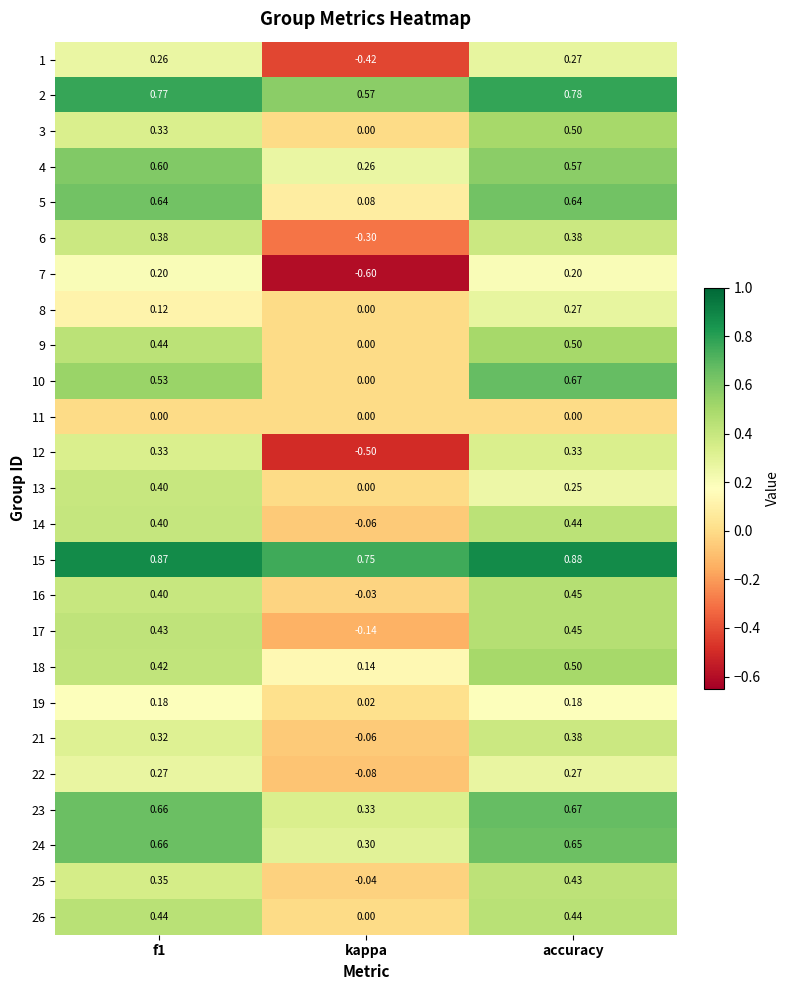

Is the value of 12 at f1 greater than the value of 4 at accuracy?

No